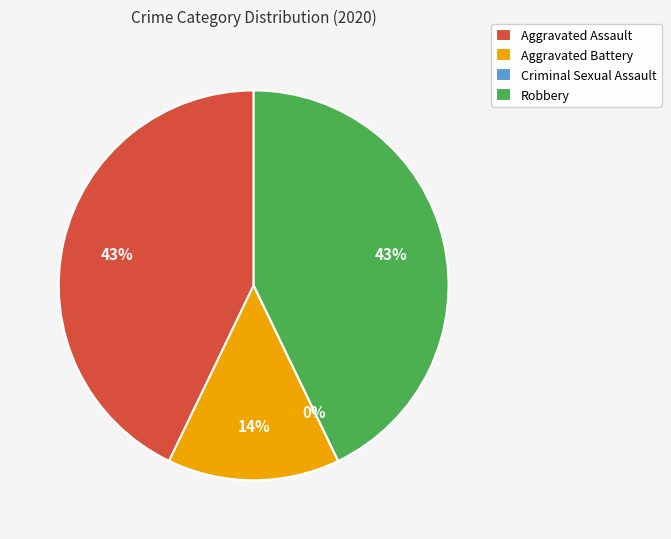

How much of the chart is everything except Aggravated Assault?

57.1%